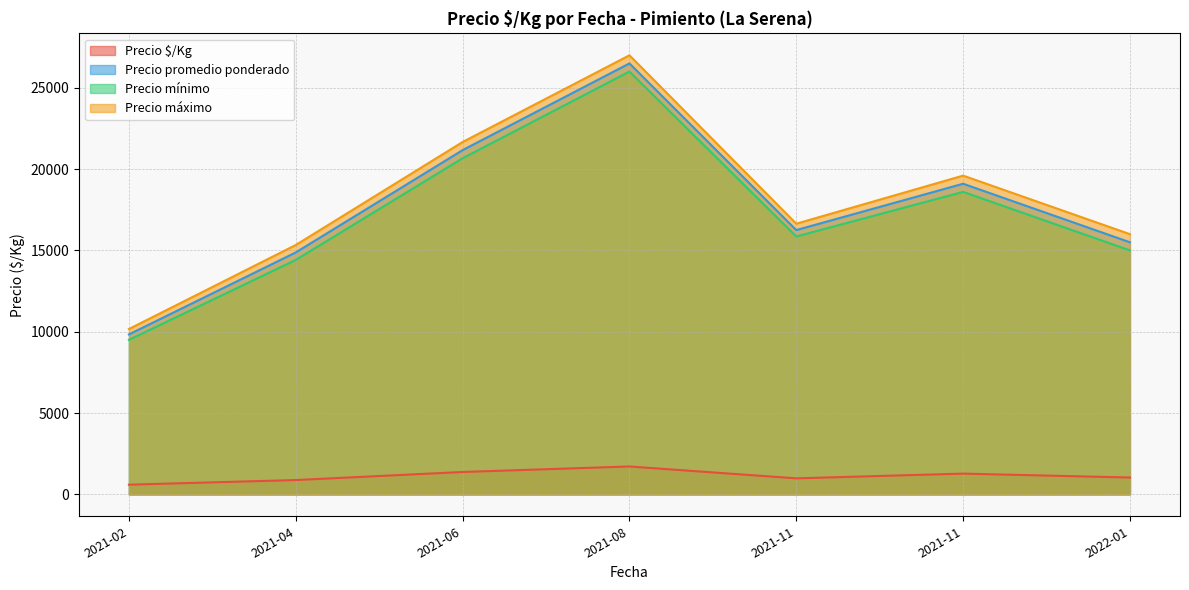

How many lines are shown in the chart?

4